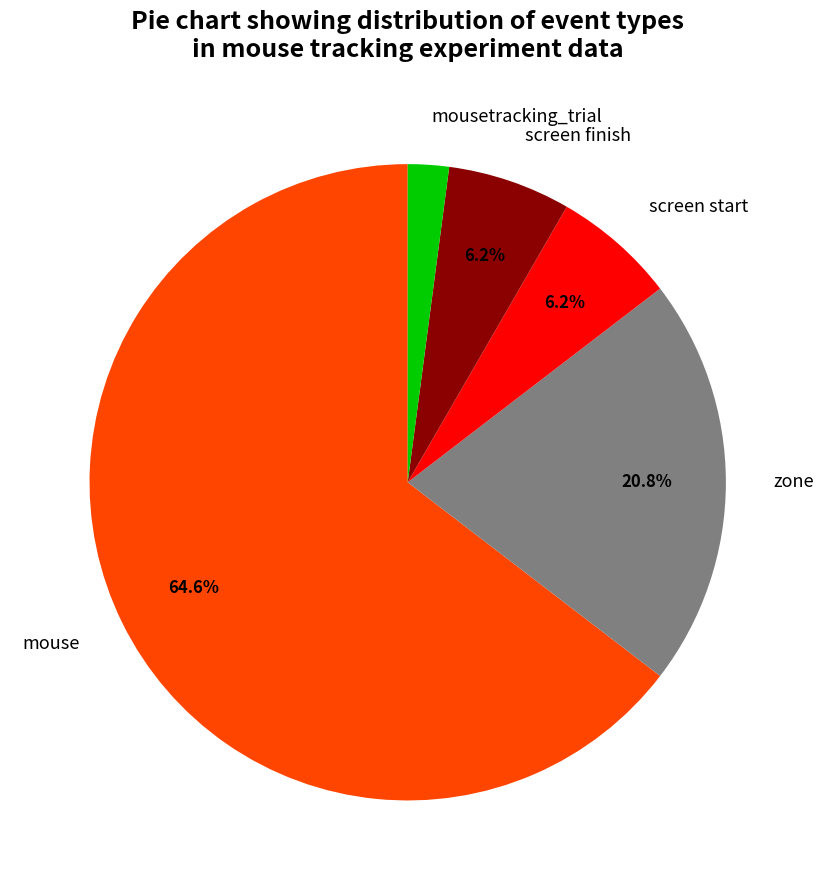

Which category has the biggest portion of the pie?

mouse